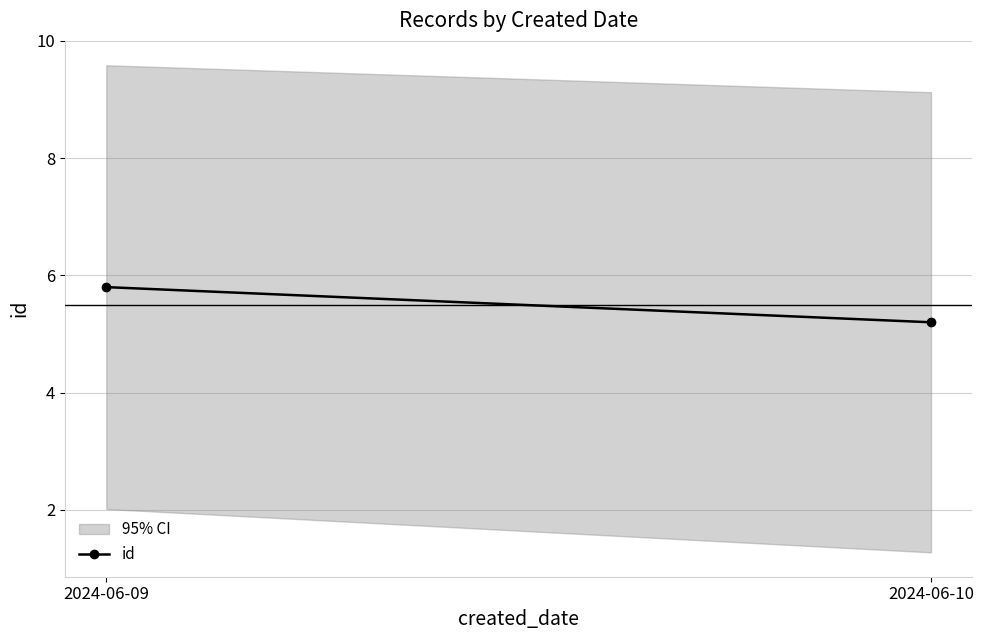

What is the change in value from 2024-06-09 to 2024-06-10?

-0.6